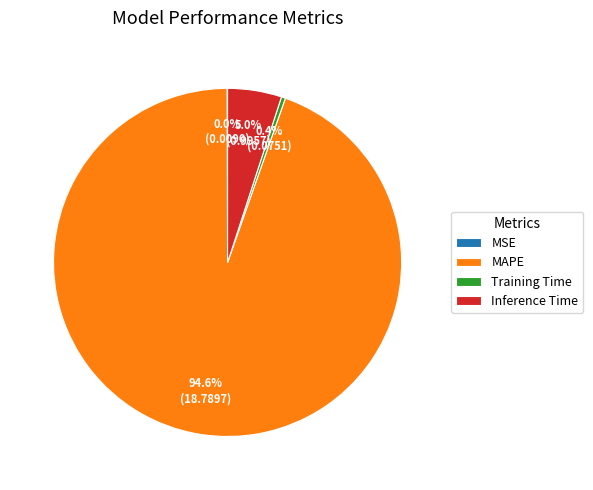

To the nearest percent, what is the difference between the MAPE and Training Time slice percentages?

94%